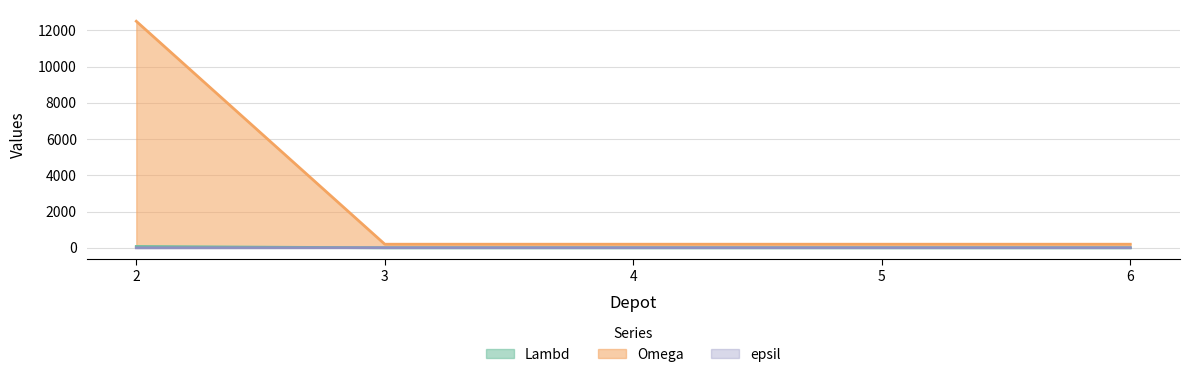

What is the difference between the maximum and minimum values in the epsil series?

7